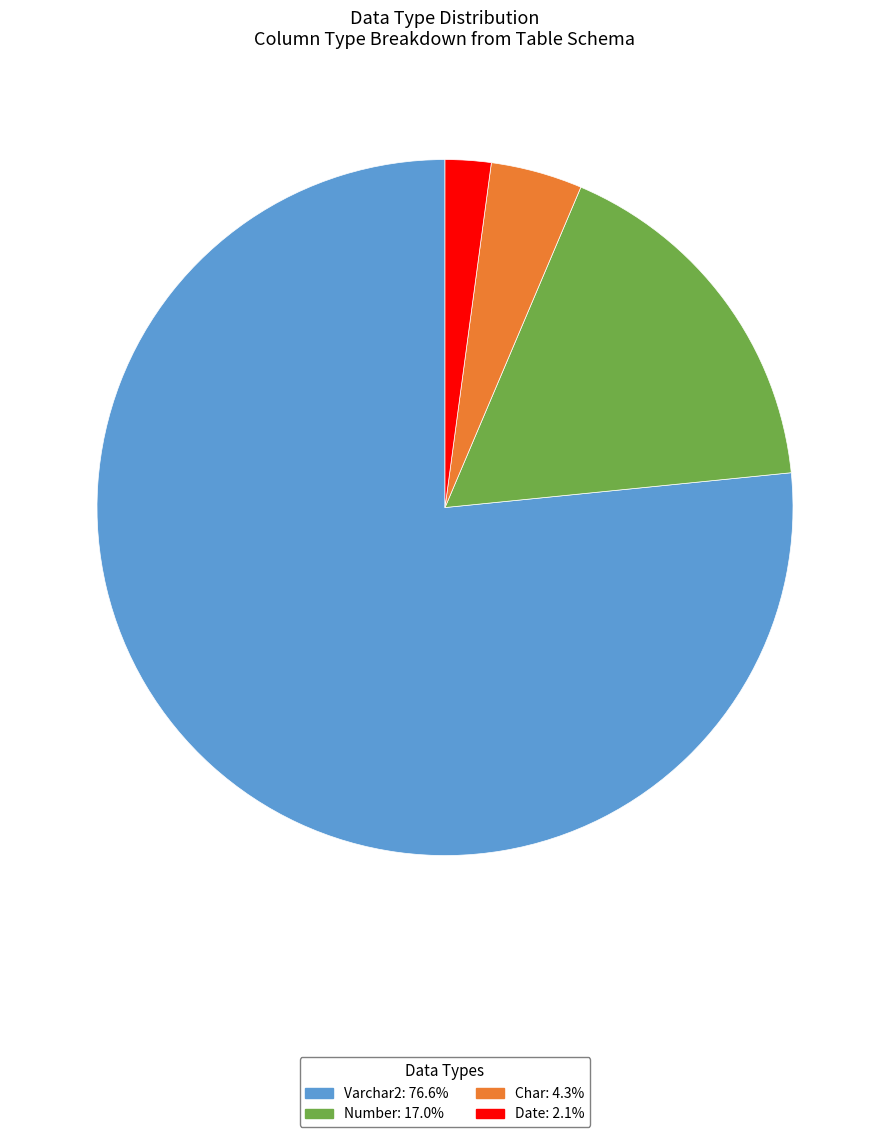

Does any single category account for the majority?

Yes